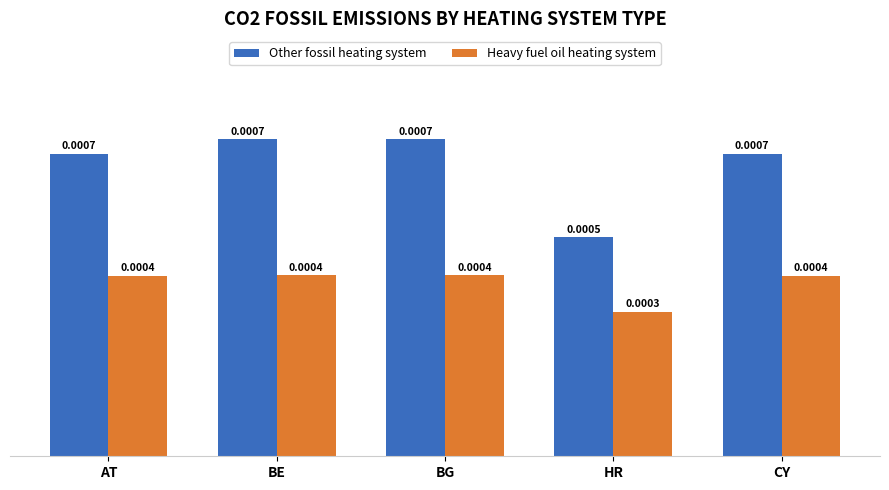

At which label is Other fossil heating system closest to 0?

HR